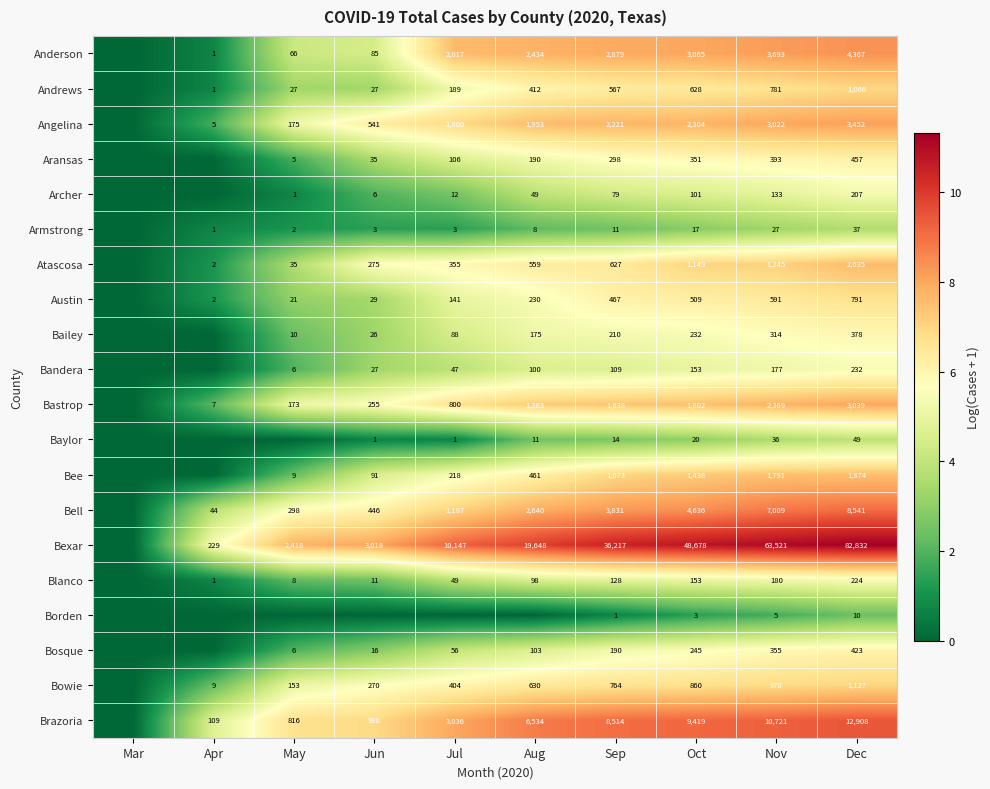

Is it true that Bowie equals 5 at Apr?

False